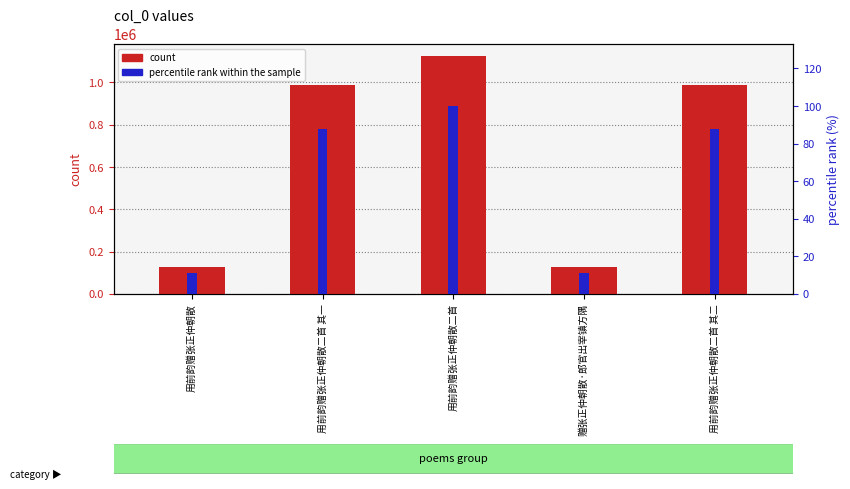

What is the spread (max minus min) of values at 用前韵赠张正仲朝散二首 其二?

988967.2